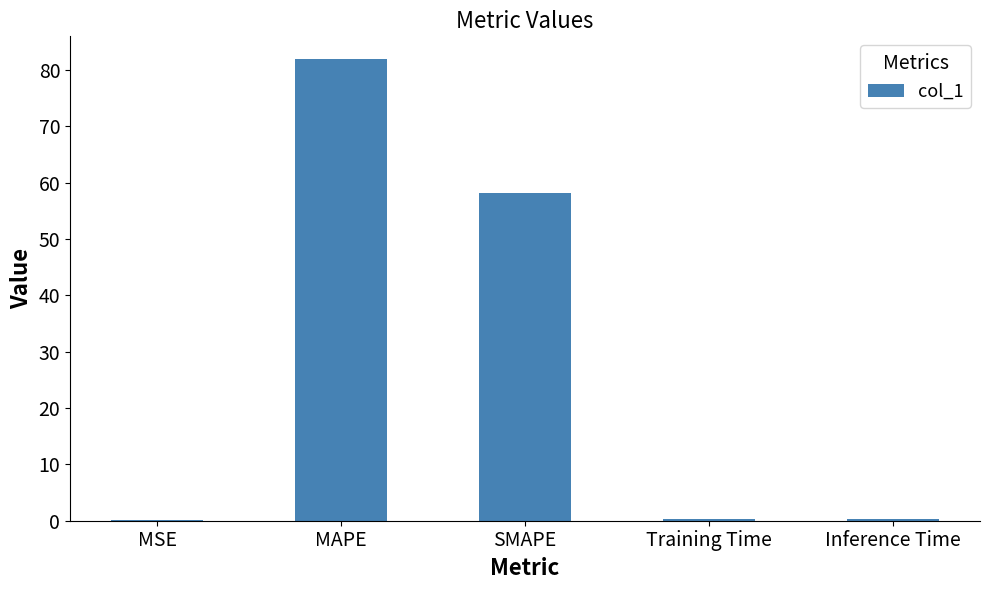

What is the greatest value displayed?

81.9